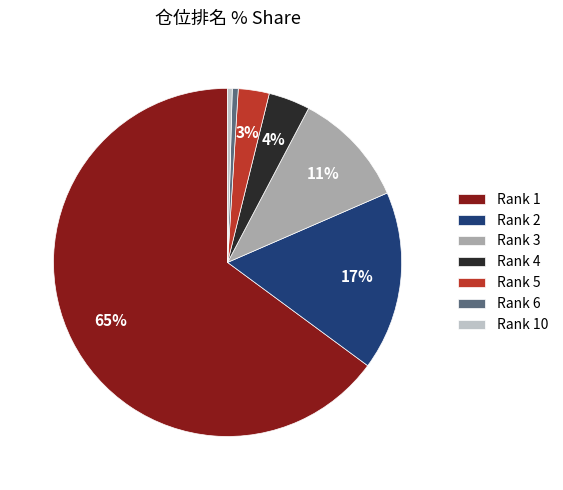

How many slices are in this pie chart?

7